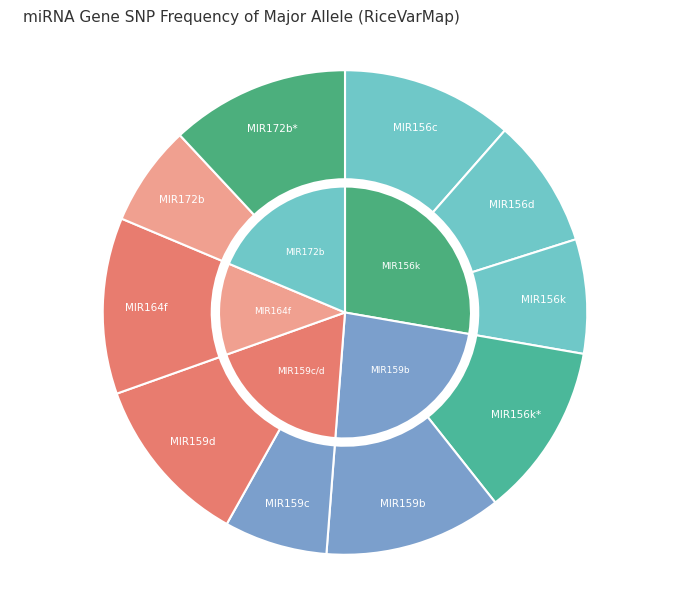

To the nearest percent, what is the difference between the osa_MIR156k_2 and osa_MIR156d slice percentages?

3%